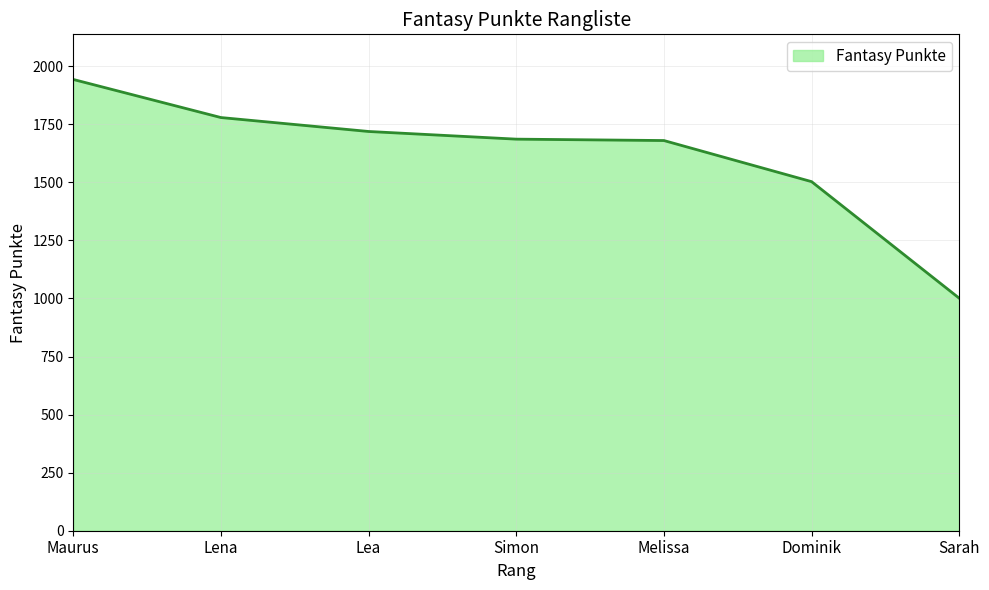

What position from the right is Lena?

6